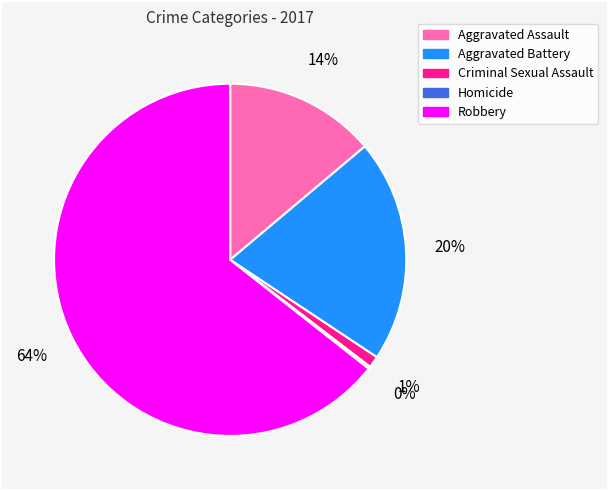

The Robbery slice represents 64% of the pie. True or false?

True